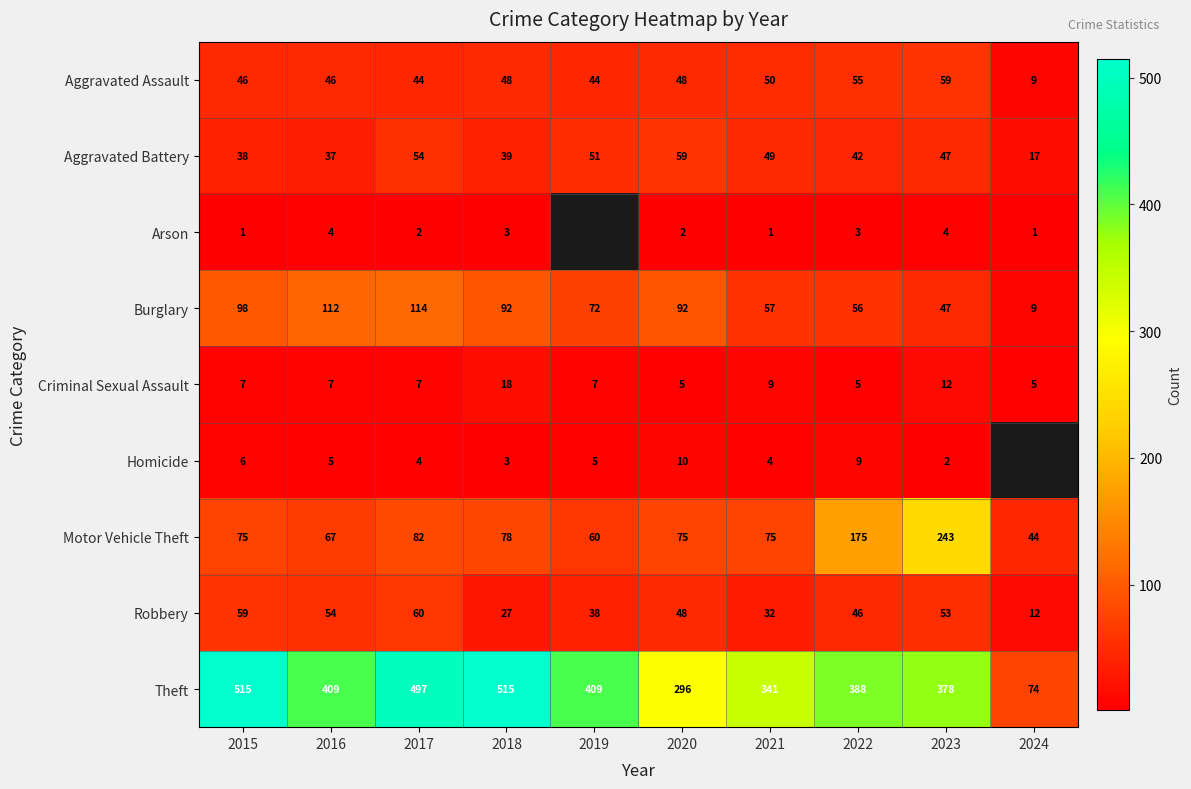

What is the difference between the highest and lowest values at 2018?

512